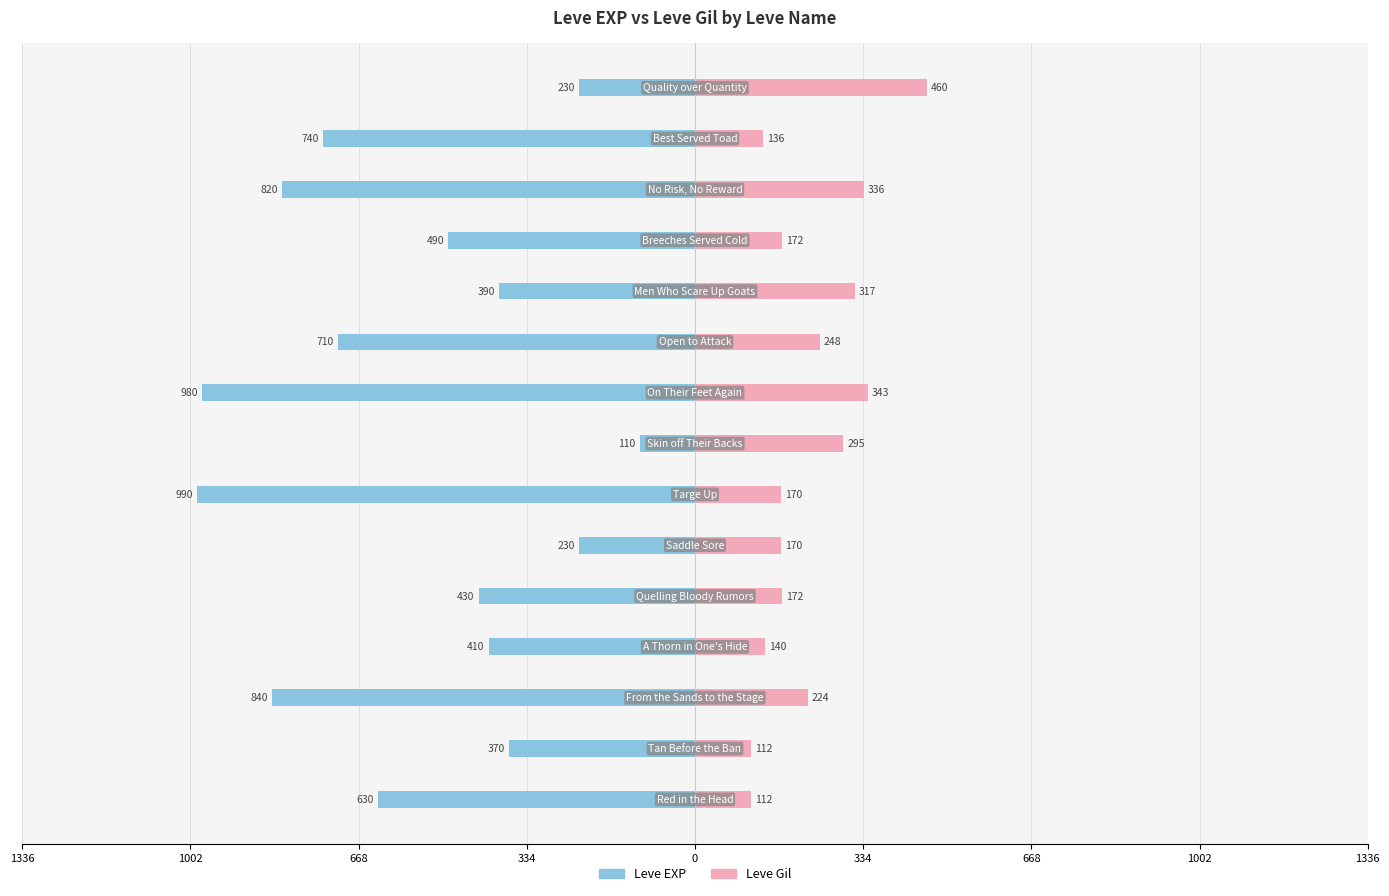

At 668, list the series in order from smallest to largest.

Leve EXP, Leve Gil